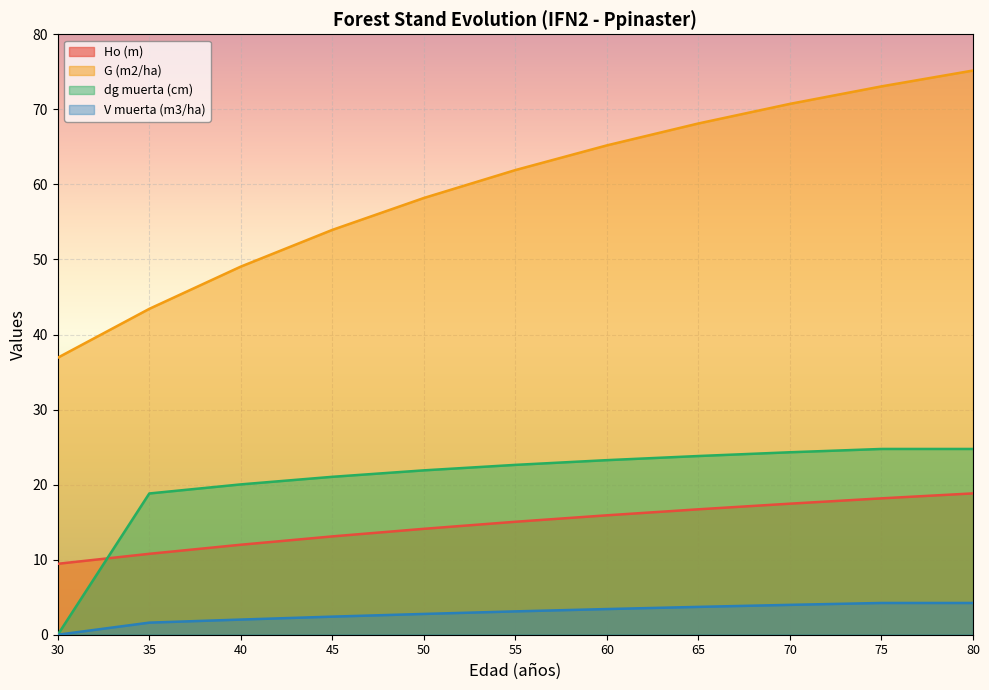

How many lines are shown in the chart?

4